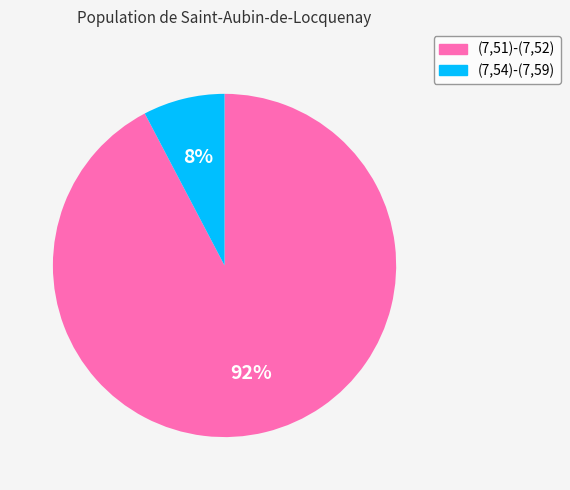

Rank the categories by value from highest to lowest.

(7,51)-(7,52), (7,54)-(7,59)